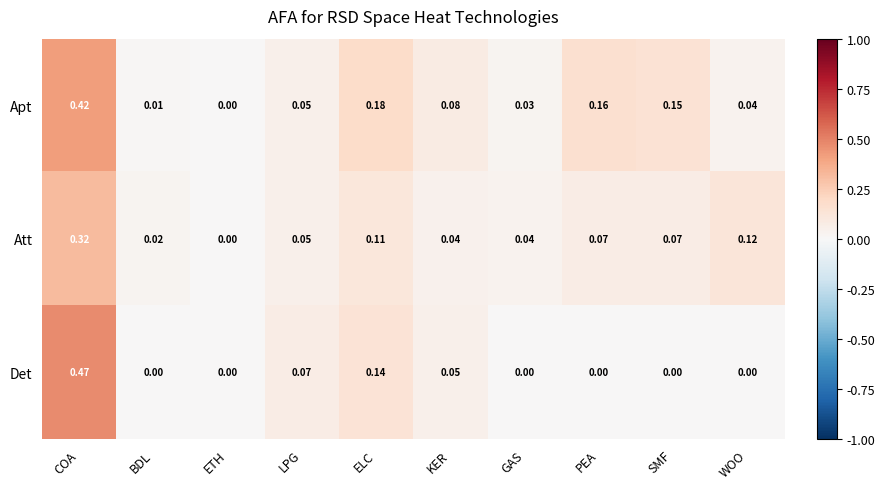

Is the value of Att at WOO greater than the value of Det at GAS?

Yes